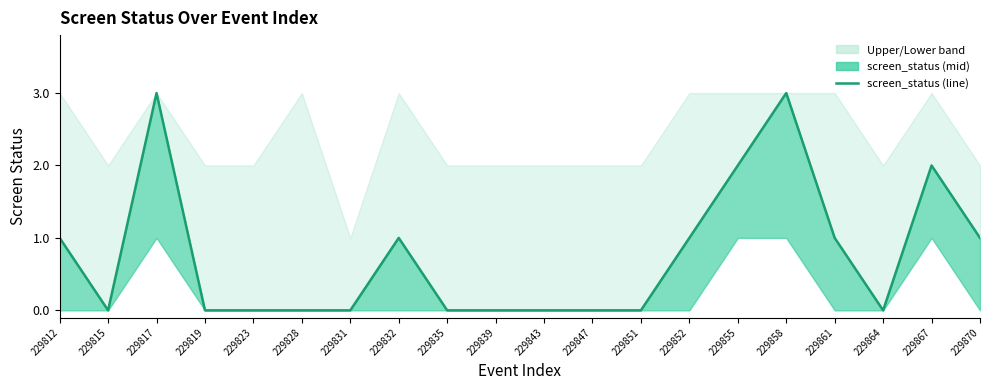

What is the sum of the values at 229819 and 229870?

1